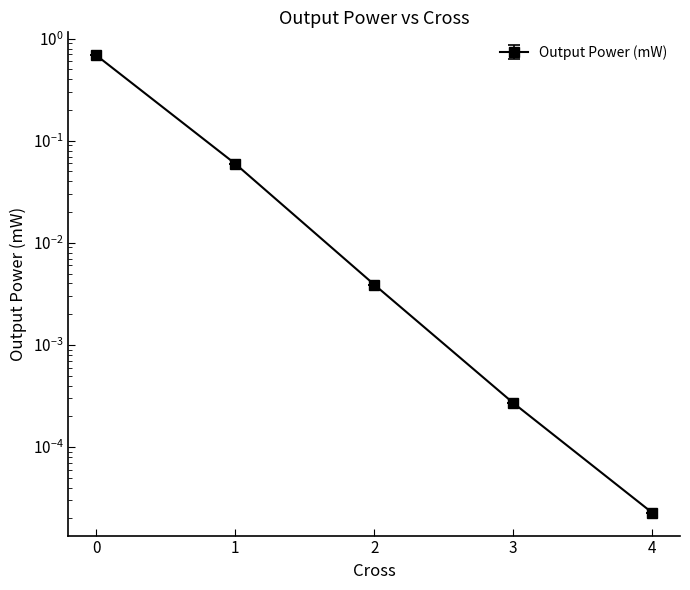

Does the chart have visible grid lines?

No